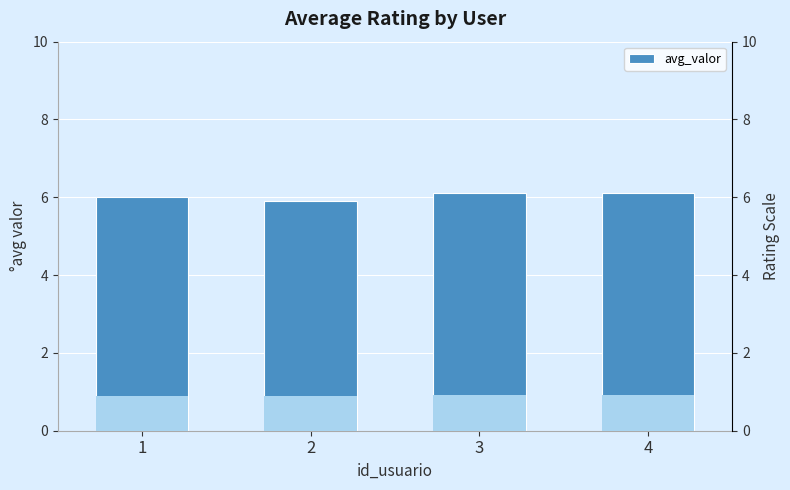

Which has a higher value, 3 or 2?

3